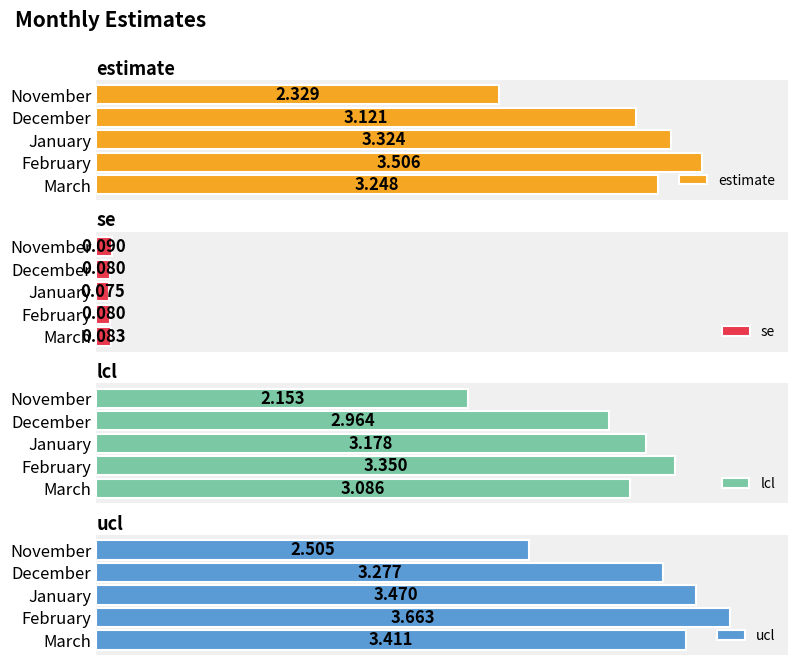

Rank the categories by lcl value from highest to lowest.

February, January, March, December, November